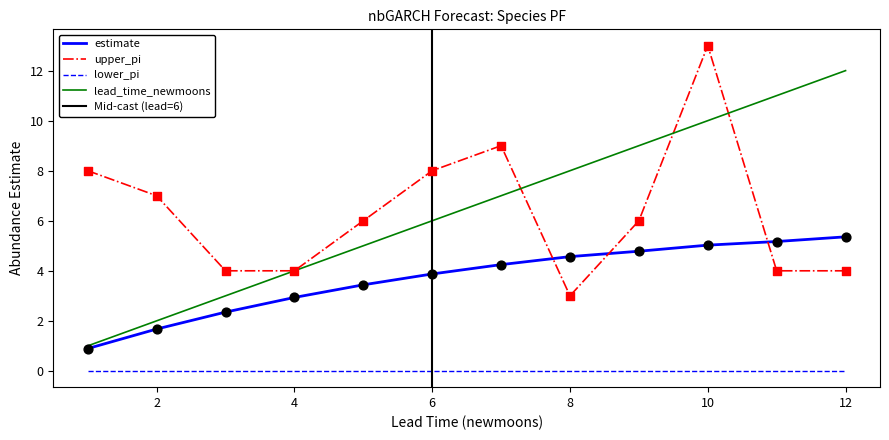

True or false: estimate and lower_pi cross at least once.

False